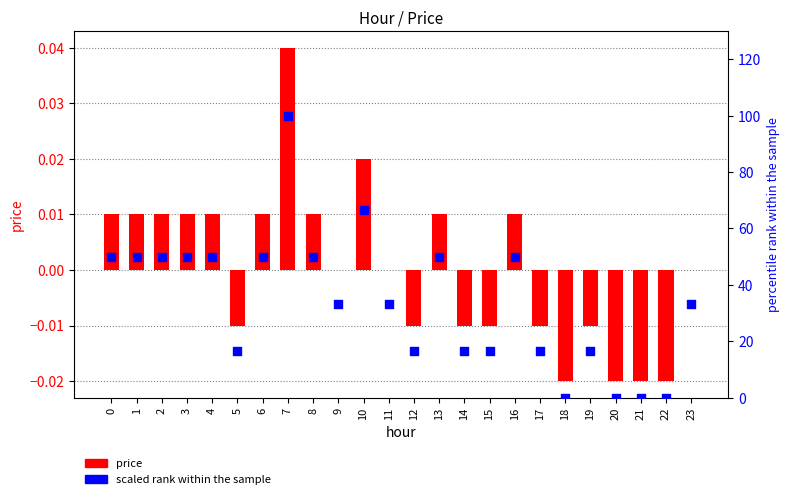

Which series has the widest spread of Y values?

scaled rank